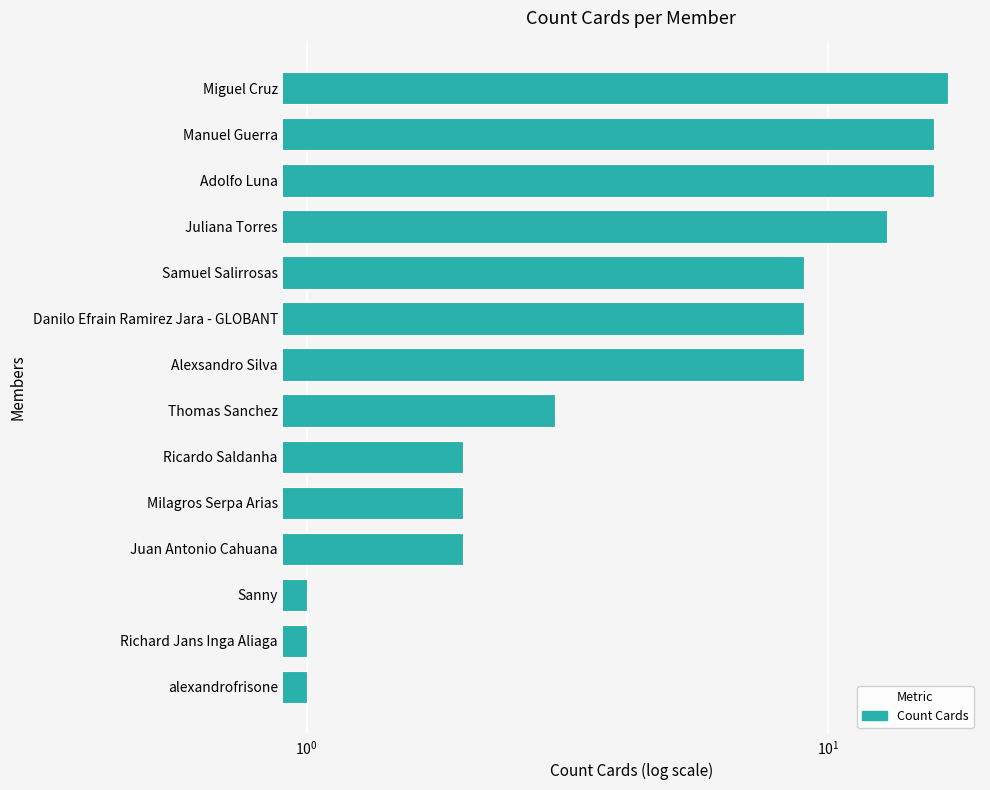

What is the difference between the second highest and minimum values?

15